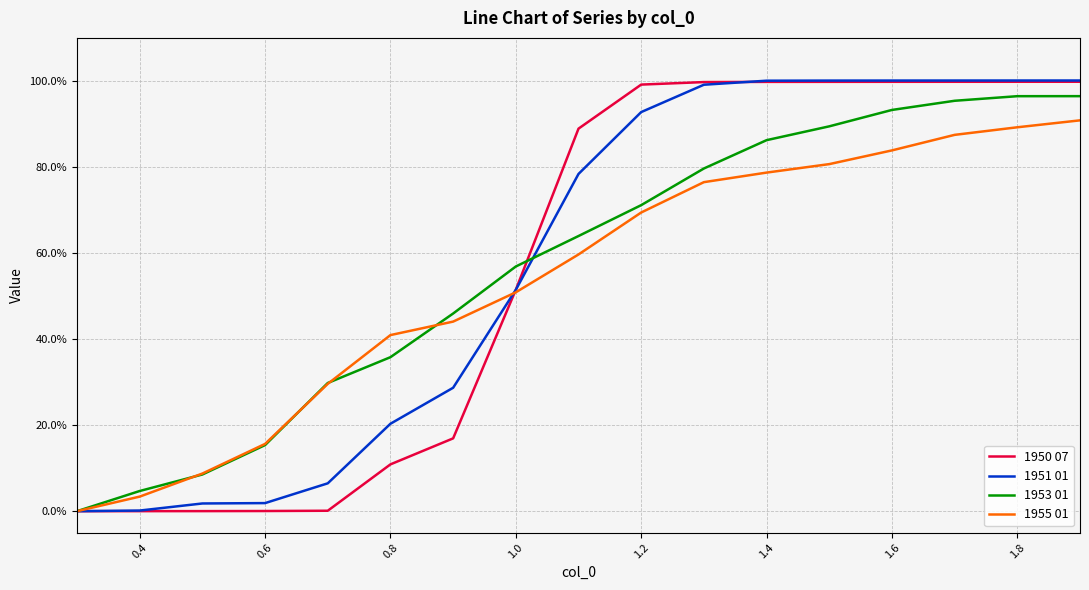

What are all the series names shown in the legend?

1950 07, 1951 01, 1953 01, 1955 01